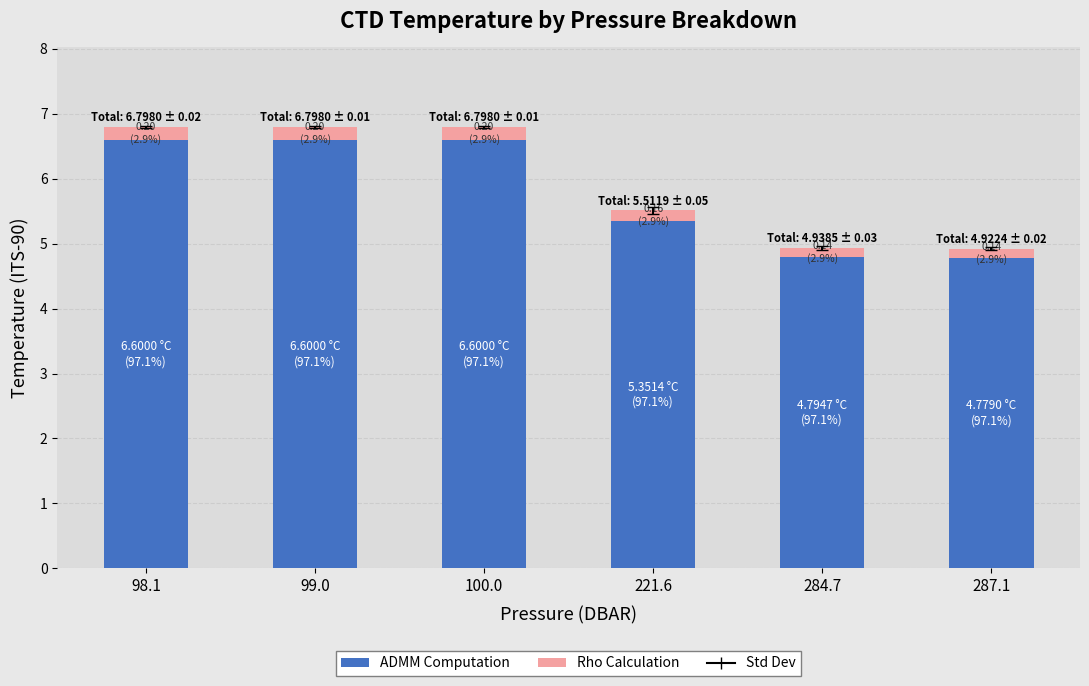

Are the bars grouped side by side (vs. stacked)?

No